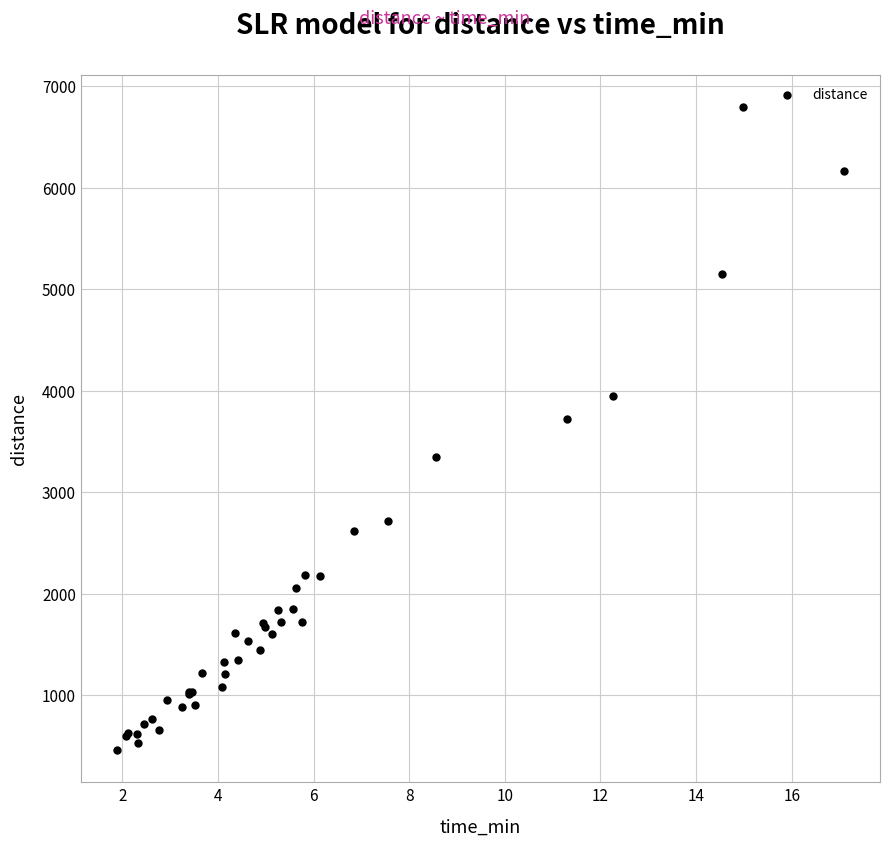

What Y value in the scatter plot is closest to 3628?

3726.2